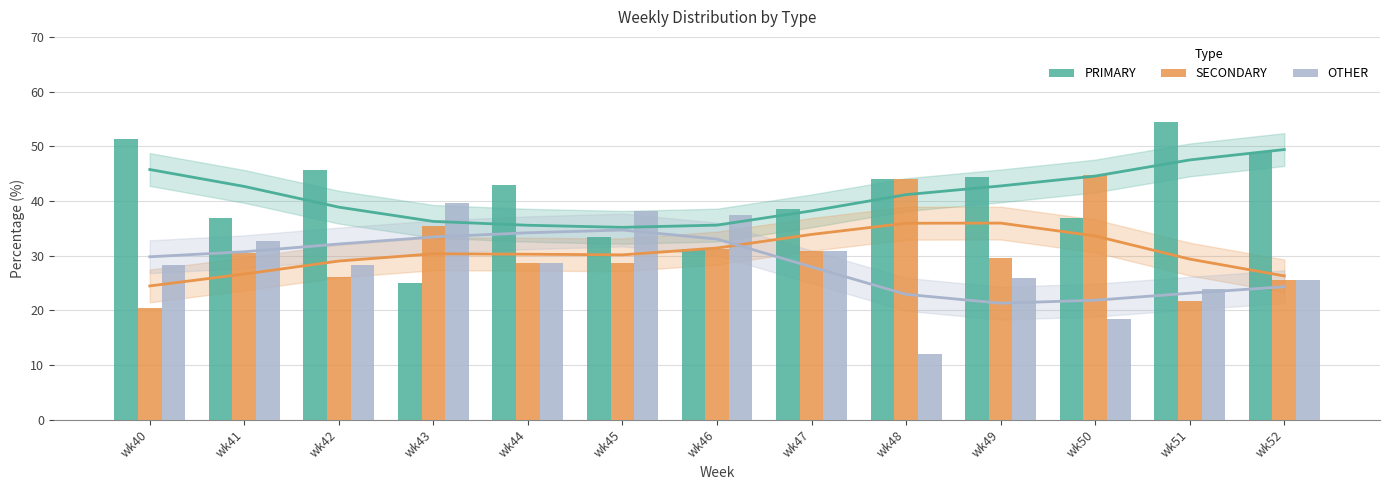

Reading right to left, what are all the values shown in this chart?

PRIMARY: 48.9	54.3	36.8	44.4	44.0	38.5	31.2	33.3	42.9	25.0	45.7	37.0	51.3
SECONDARY: 25.5	21.7	44.7	29.6	44.0	30.8	31.2	28.6	28.6	35.4	26.1	30.4	20.5
OTHER: 25.5	23.9	18.4	25.9	12.0	30.8	37.5	38.1	28.6	39.6	28.3	32.6	28.2